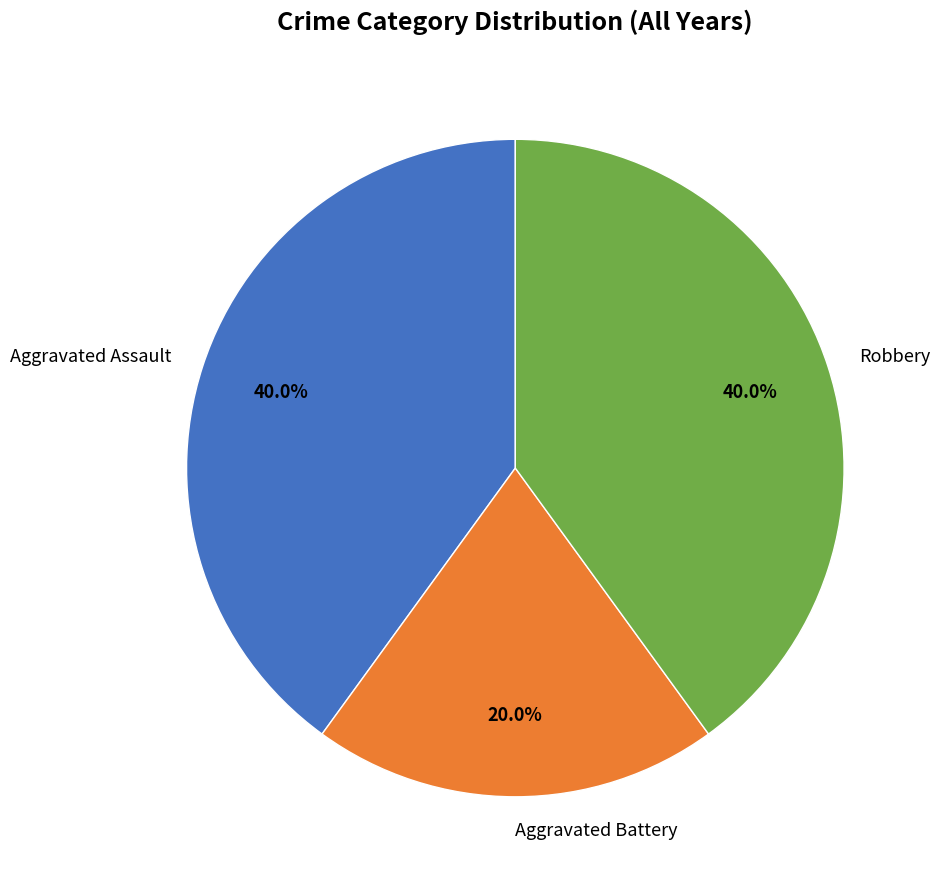

Count the number of slices in the pie.

3